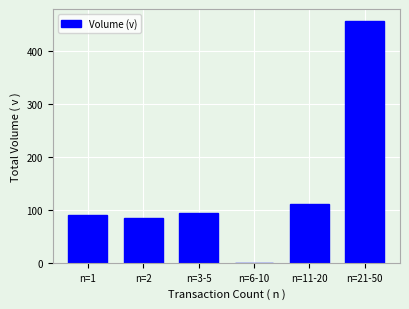

What is the ratio of the value at n=21-50 to the value at n=2?

5.3